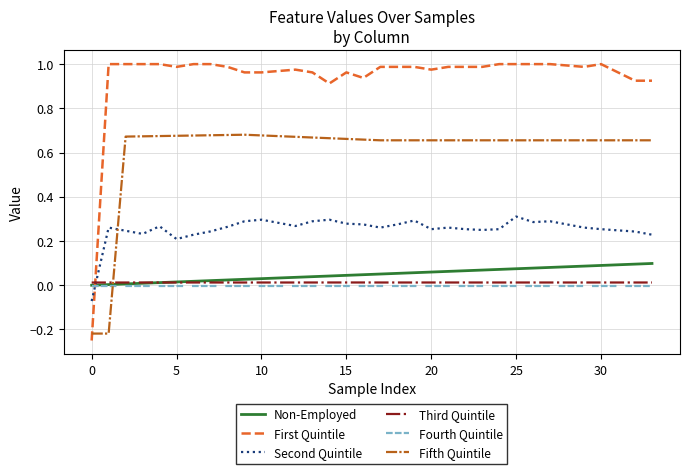

Which series has the largest range (max minus min)?

First Quintile